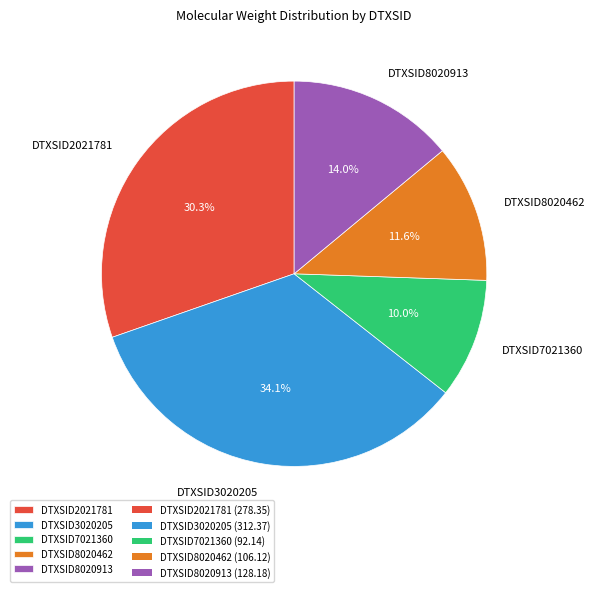

To the nearest percent, what is the combined percentage of DTXSID2021781 and DTXSID7021360?

40%